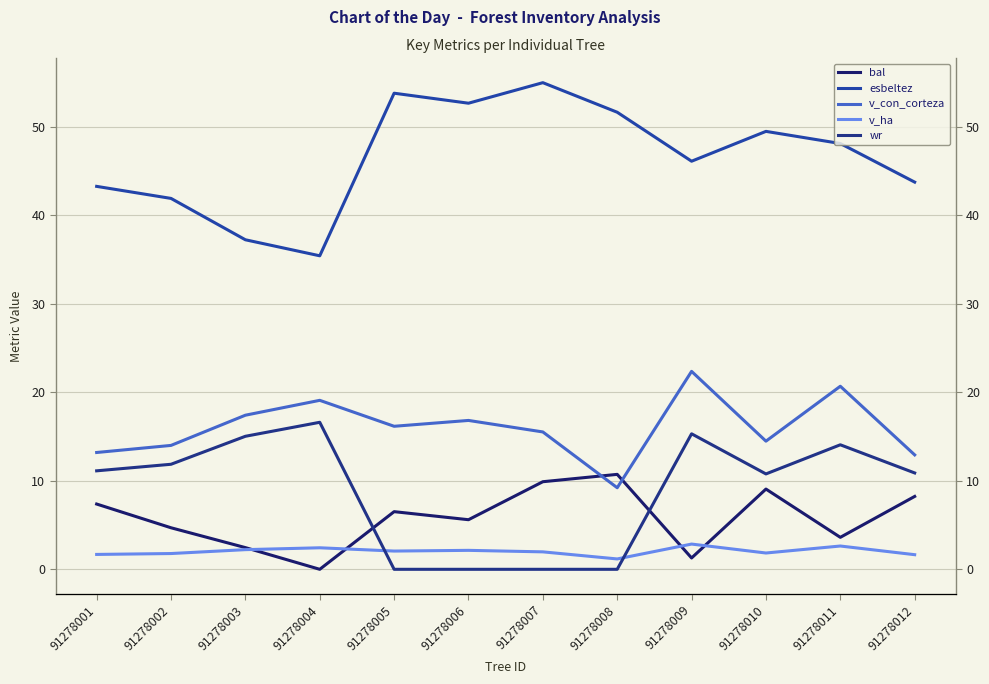

Where is v_con_corteza nearest to the value 15?

91278007